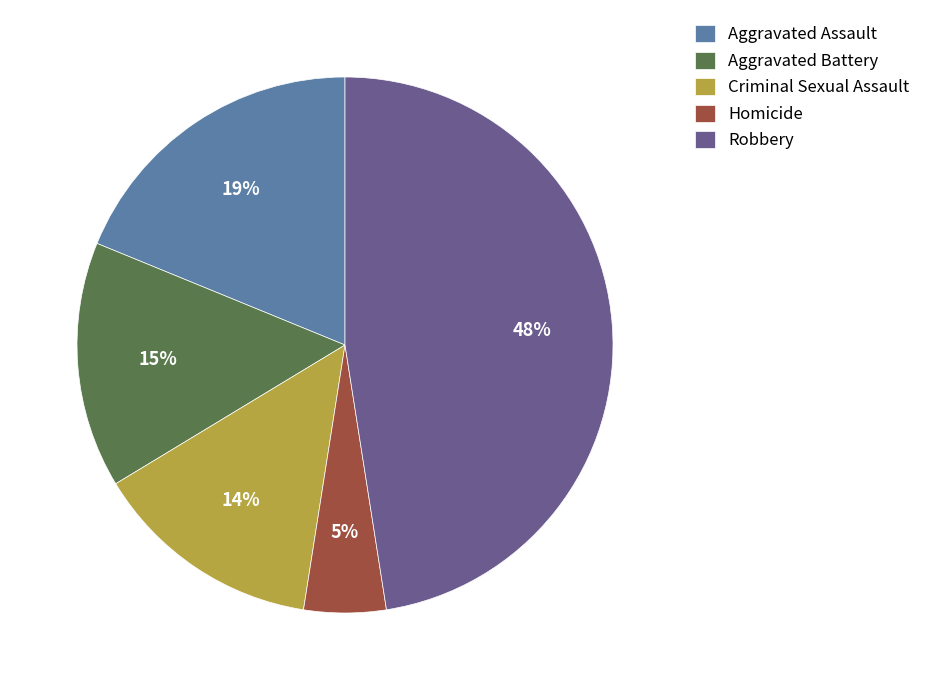

Between Robbery and Aggravated Assault, which is larger?

Robbery